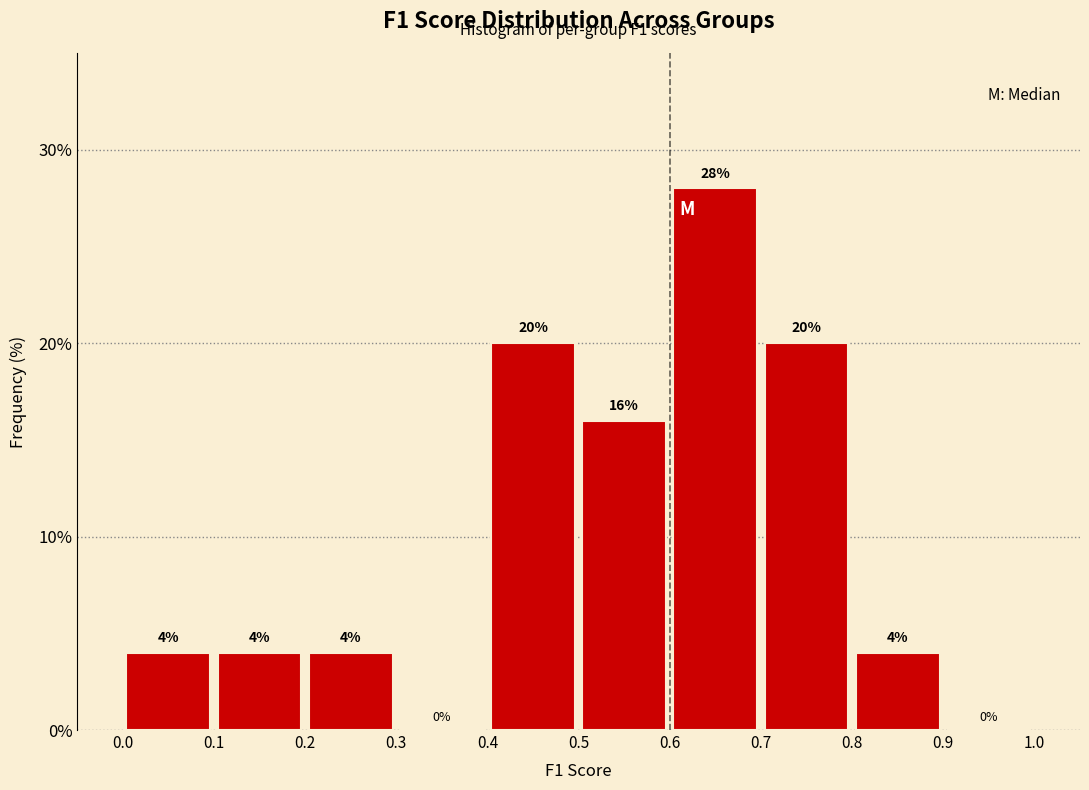

Reading left to right, transcribe this chart: for each bar, give the range it covers on the x-axis and its height.

0.0 to 0.1: 4
0.1 to 0.2: 4
0.2 to 0.3: 4
0.3 to 0.4: 0
0.4 to 0.5: 20
0.5 to 0.6: 16
0.6 to 0.7: 28
0.7 to 0.8: 20
0.8 to 0.9: 4
0.9 to 1.0: 0